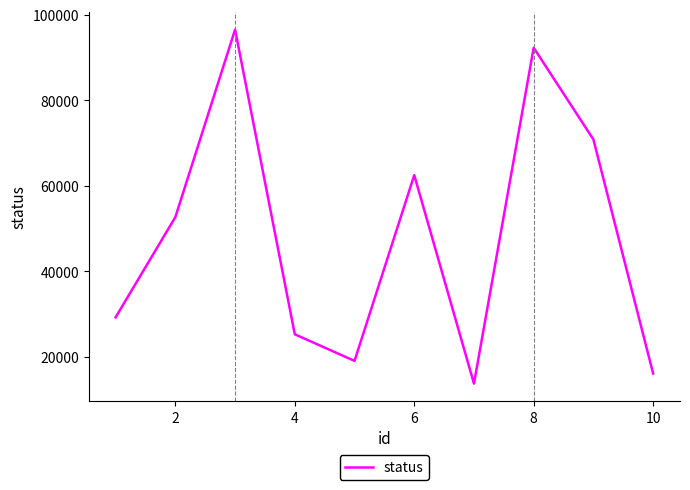

What is the greatest value displayed?

96482